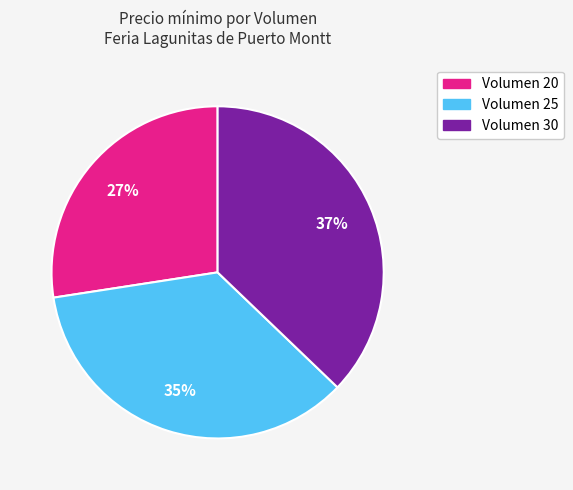

Does any single category account for the majority?

No